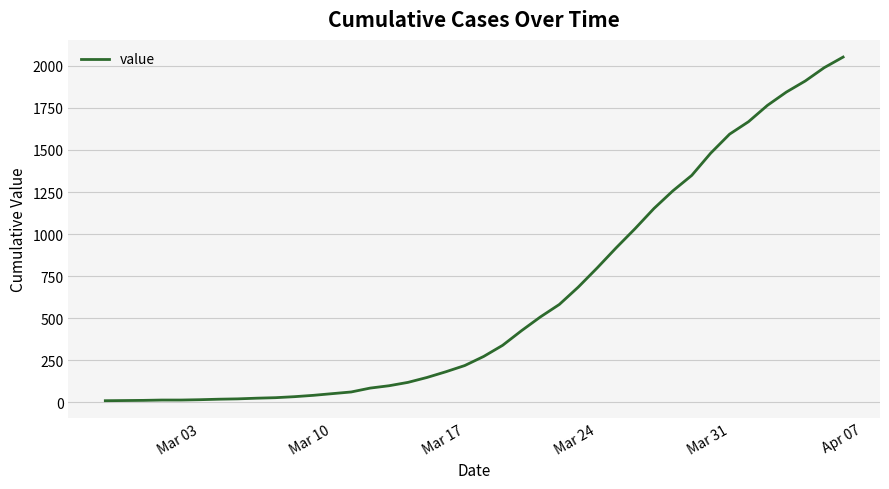

What is the greatest value displayed?

2052